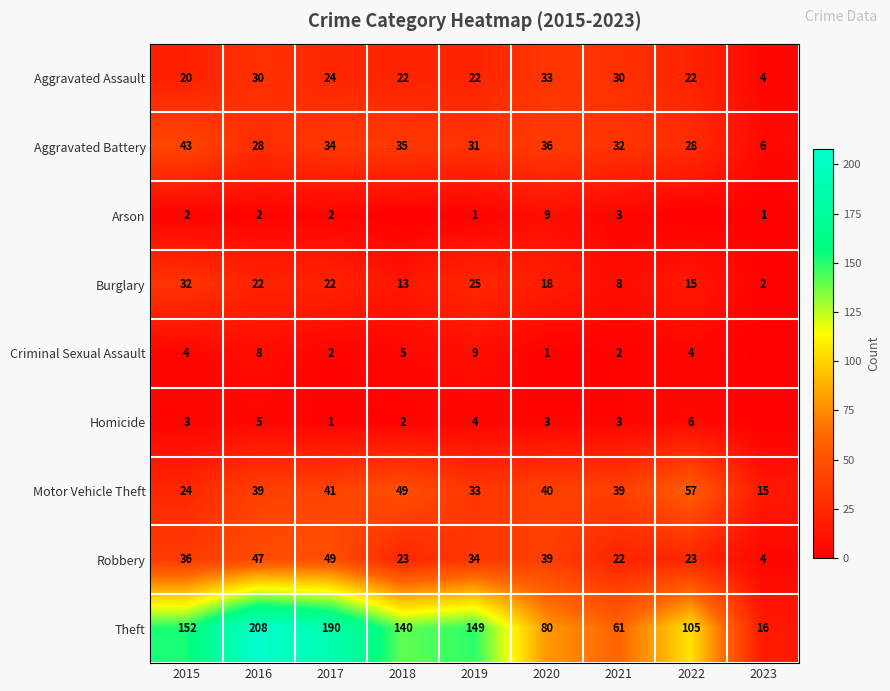

At which category is the sum across all series the highest?

2016